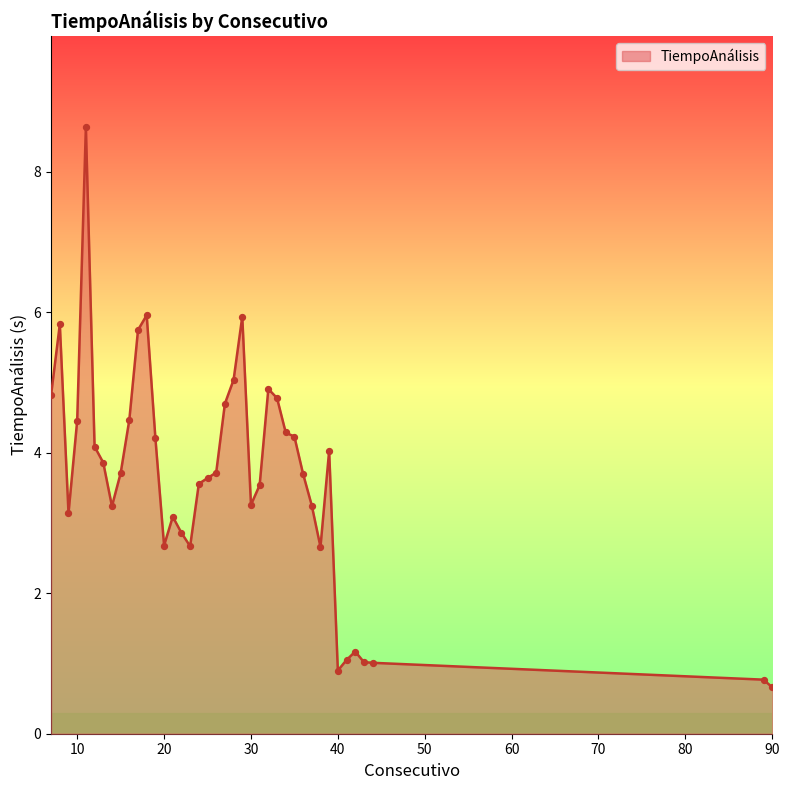

What is the smallest value displayed?

0.7